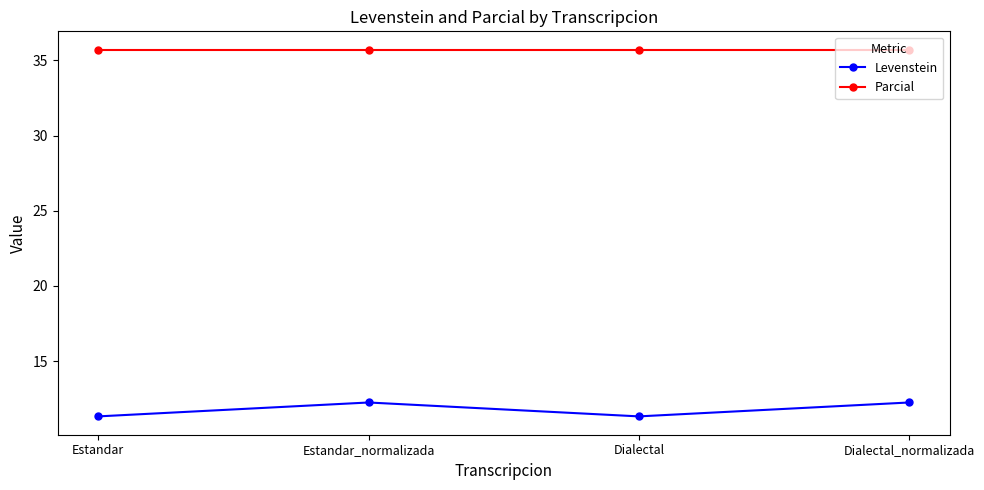

What is the approximate value of Levenstein at Estandar_normalizada?

12.2